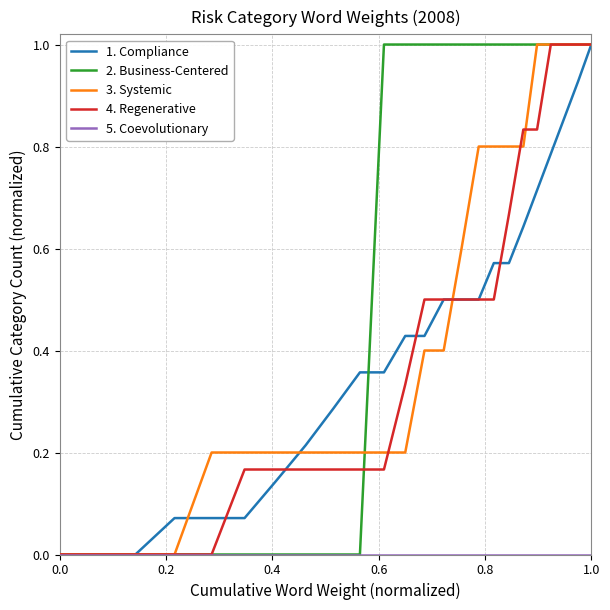

What is the highest value of the 1. Compliance series?

1.0